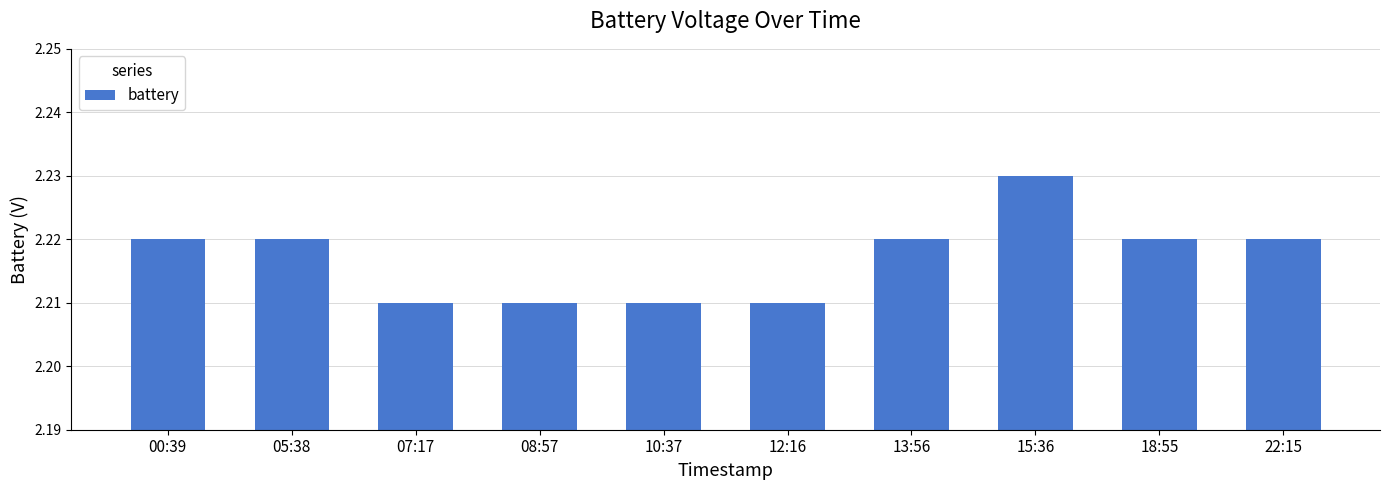

What is the label of the 2nd bar from the left?

05:38